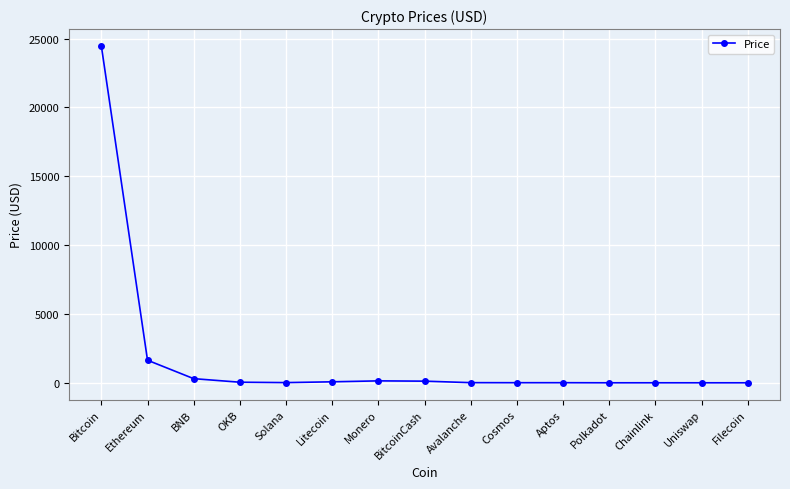

What is the difference between the second highest and second lowest values?

1638.6